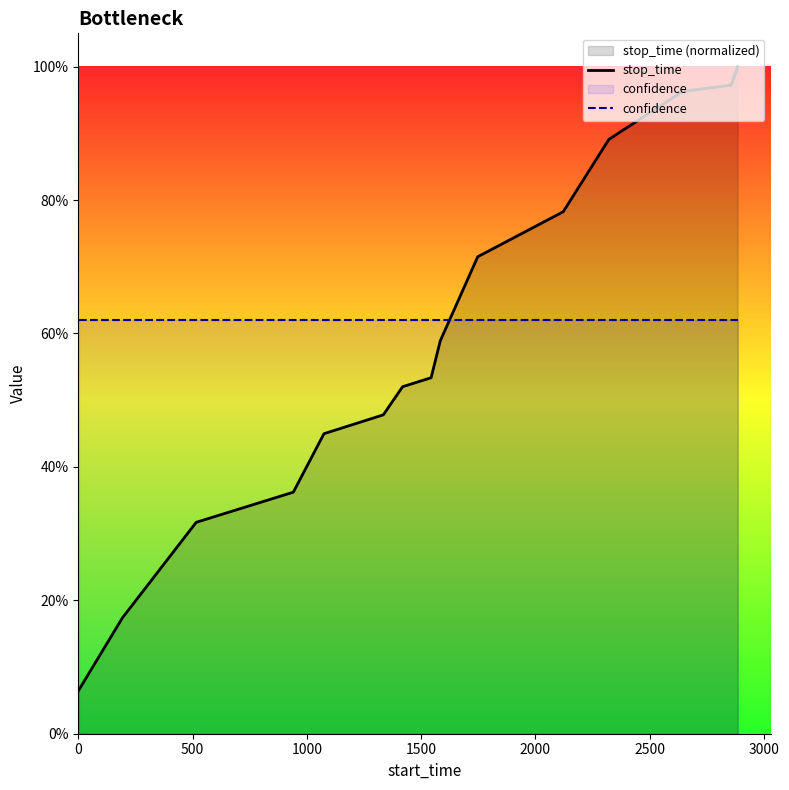

Does the chart have visible grid lines?

No